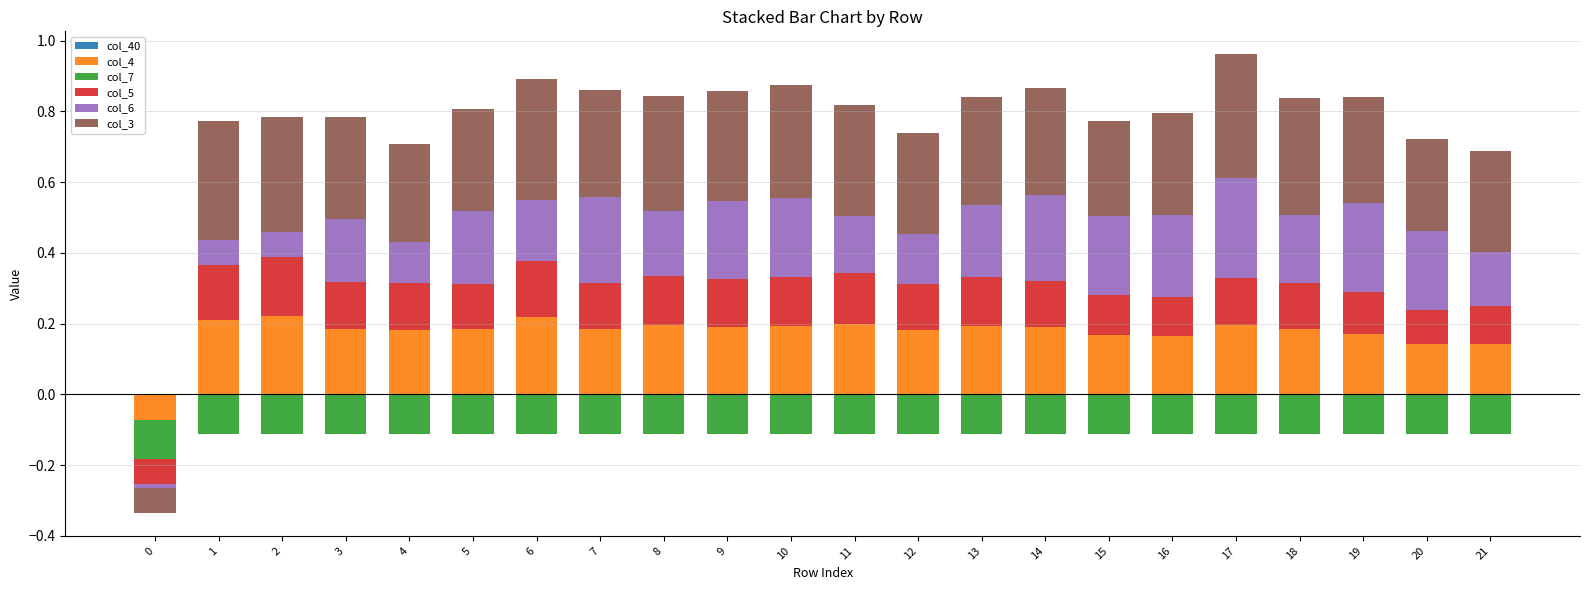

What is the sum of the col_4 values at 8 and 2?

0.4